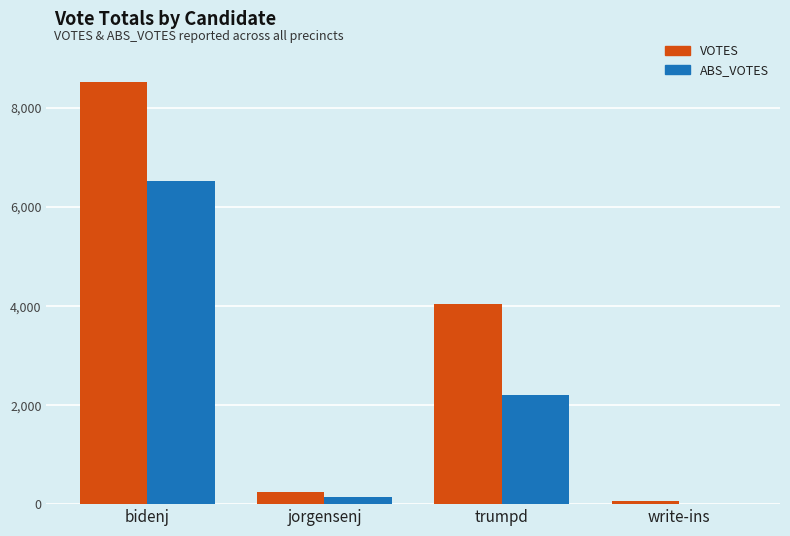

Which series changed the most between bidenj and jorgensenj?

VOTES